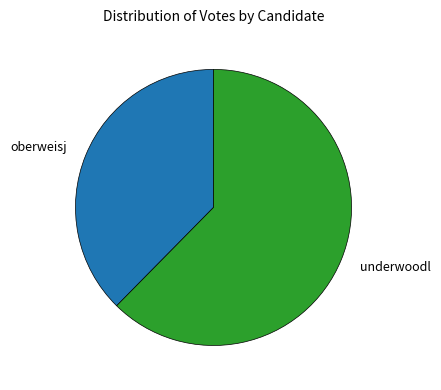

Is there any slice that represents more than half of the pie?

Yes